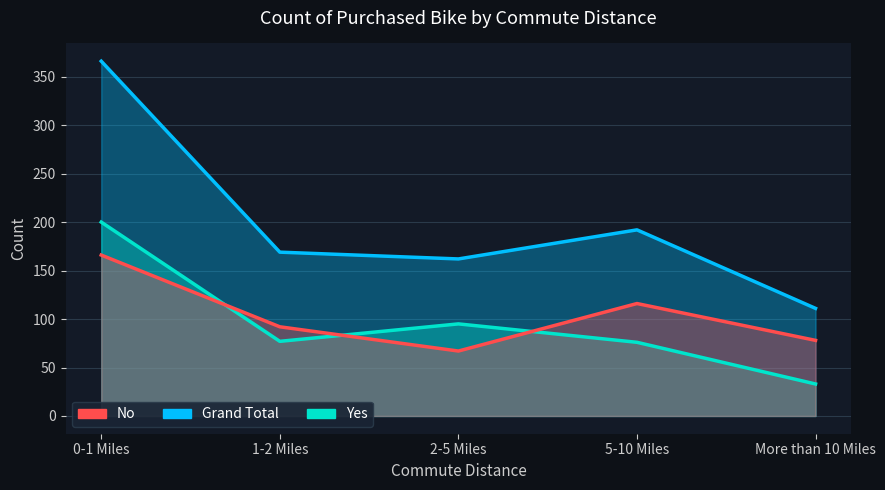

What is the label of the 4th point from the right?

1-2 Miles